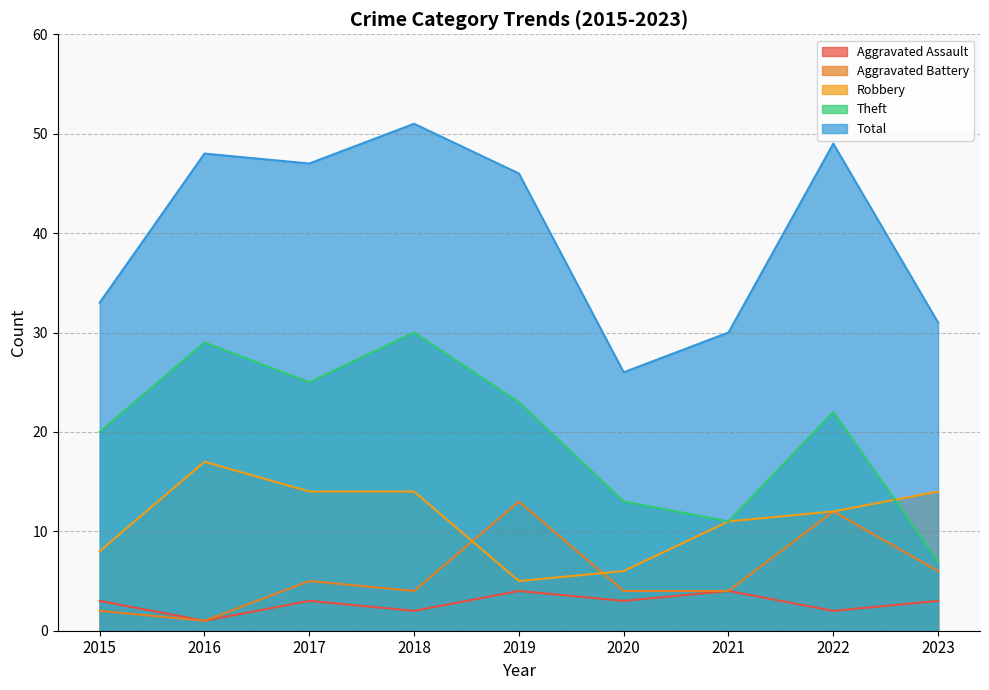

At how many categories does at least one series exceed 39?

5